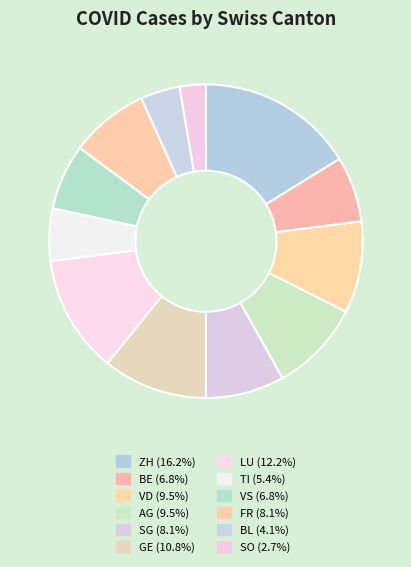

Count the number of slices in the pie.

12